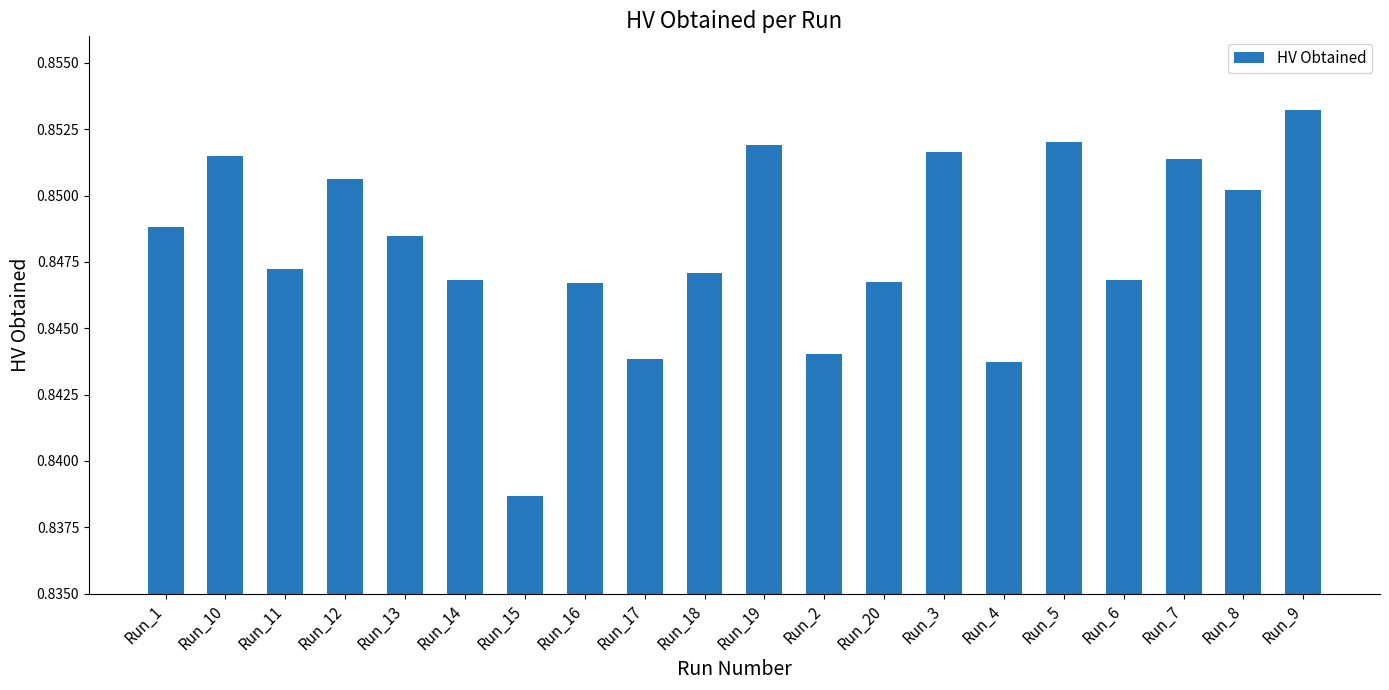

Does the chart contain stacked bars?

No